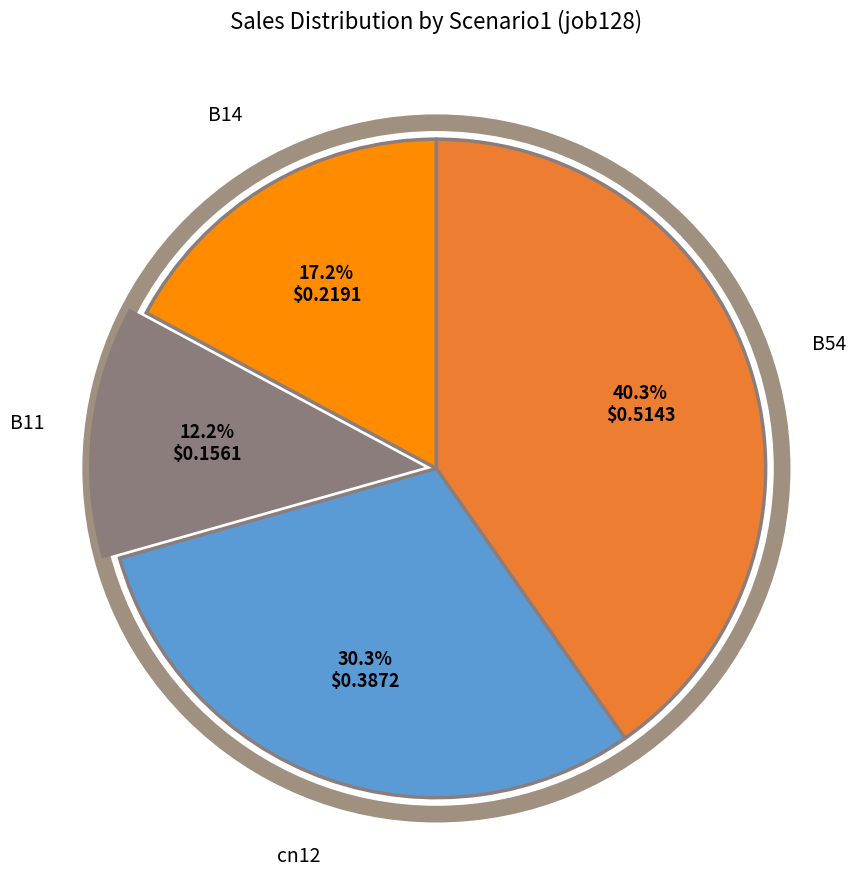

Is there any slice that represents more than half of the pie?

No